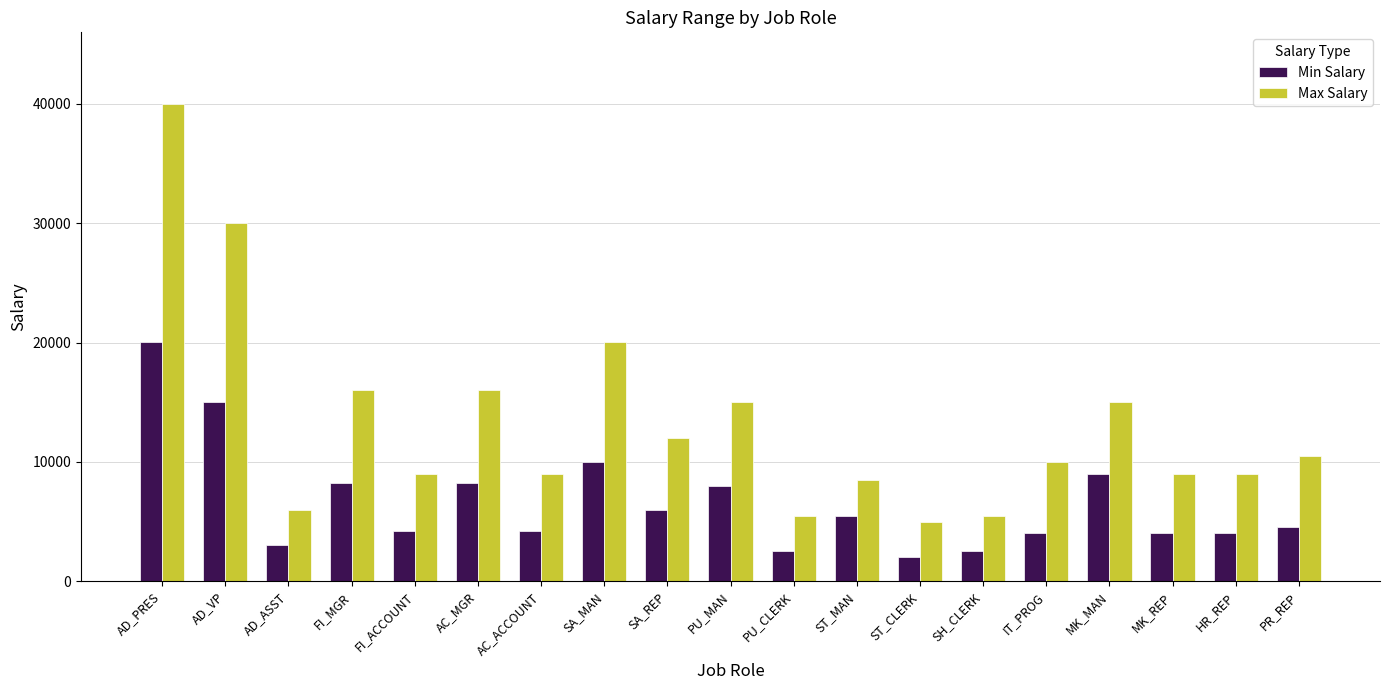

What are all the series names shown in the legend?

Min Salary, Max Salary